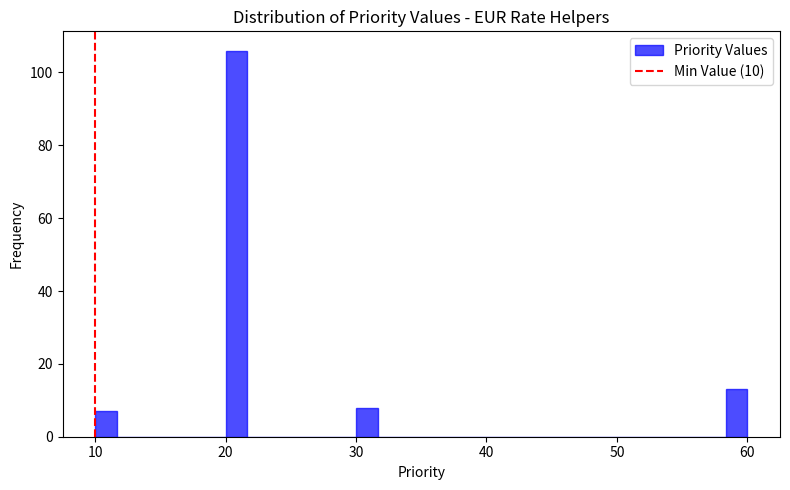

Read against the x-axis, roughly where is the centre of the tallest bar?

21